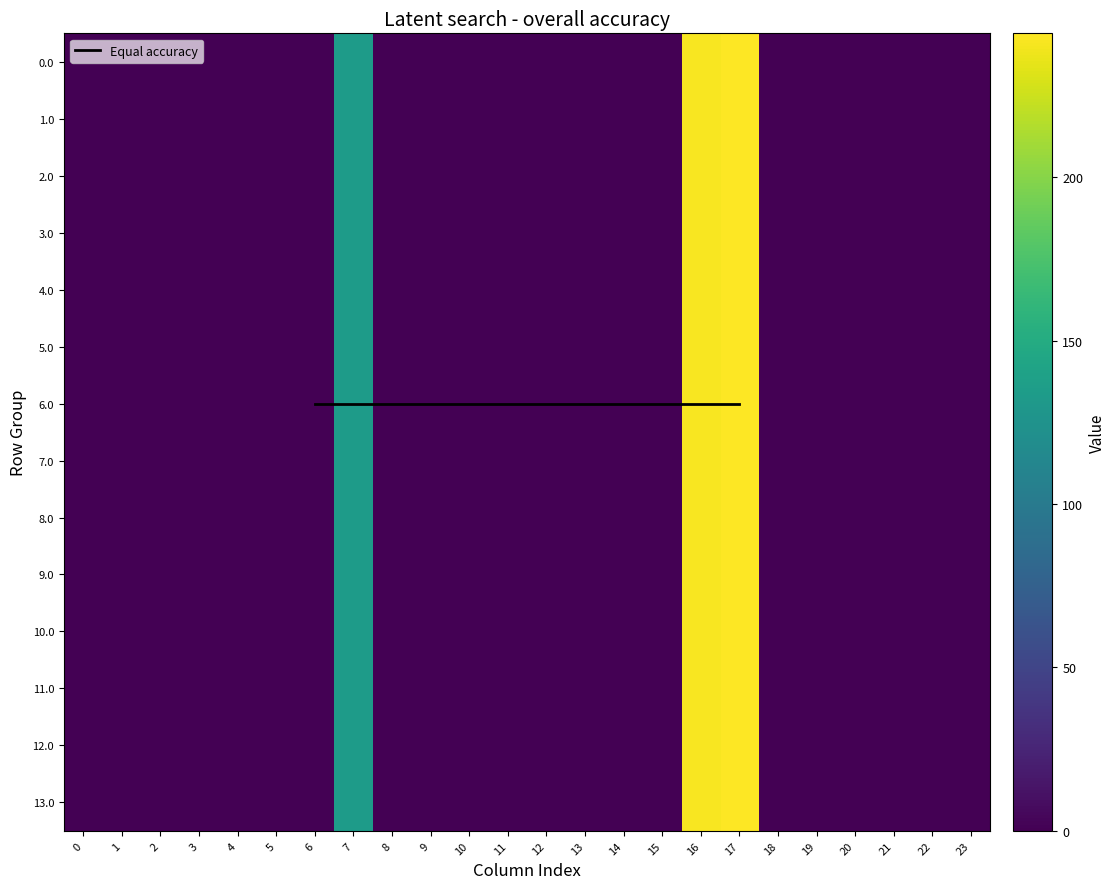

What is the sum of all 4.0 values?

619.3